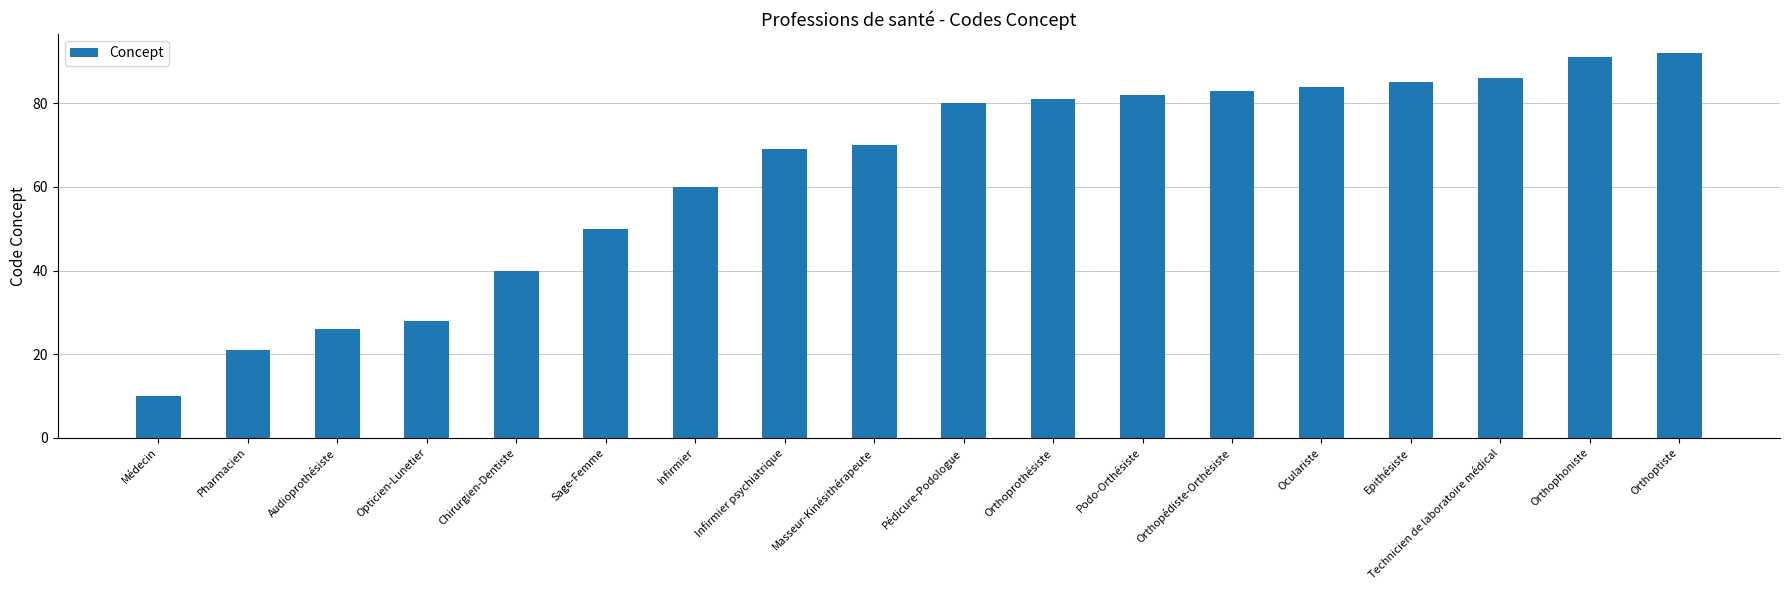

Between Médecin and Audioprothésiste, which is larger?

Audioprothésiste